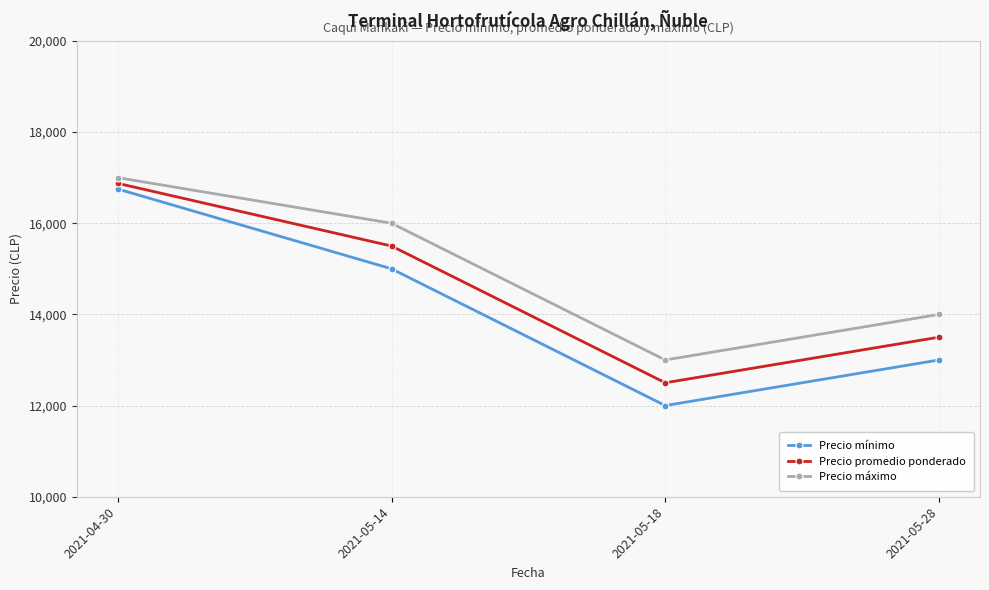

What is the total value across all series at 2021-04-30?

50625